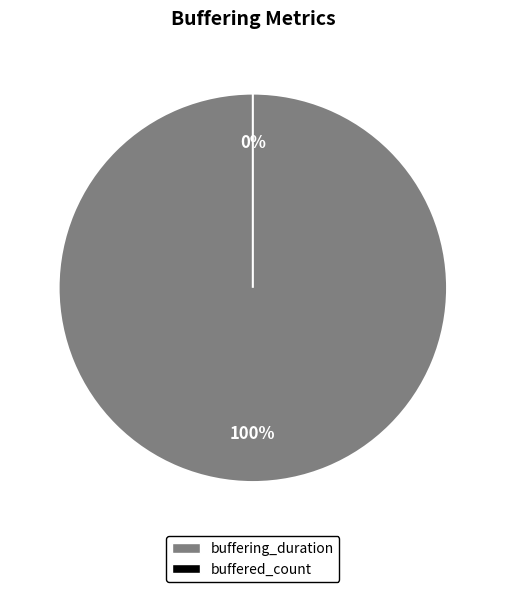

How many slices are in this pie chart?

2